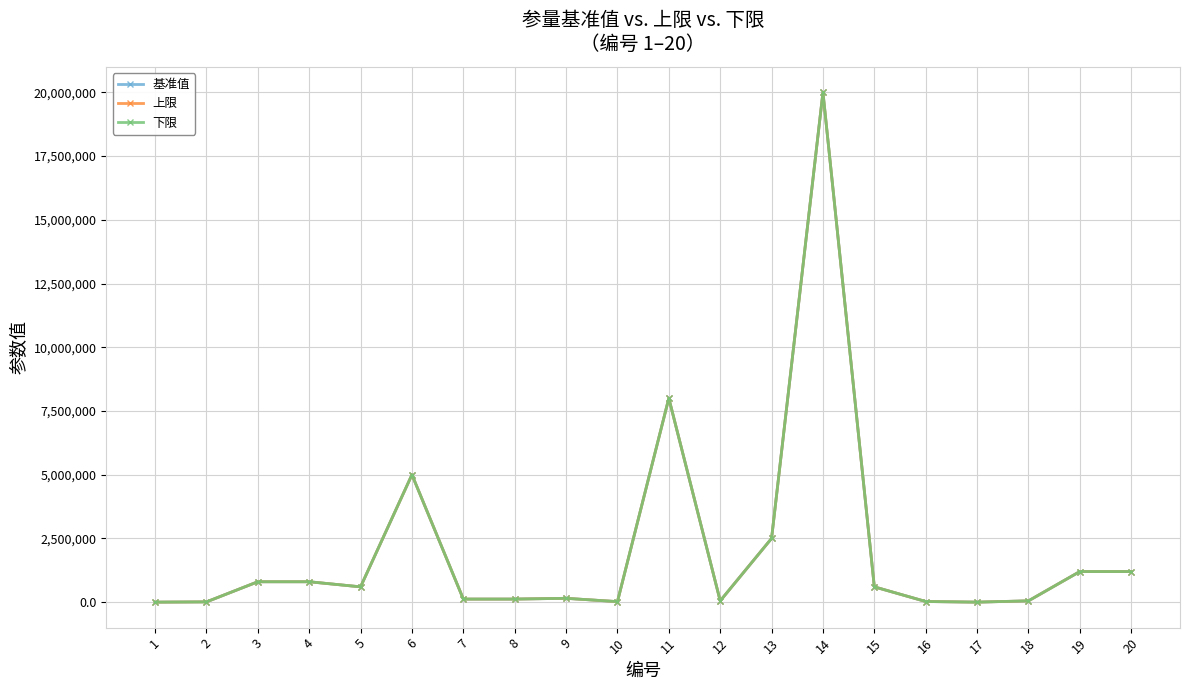

What is the difference between the maximum and minimum values in the 基准值 series?

20000001.8